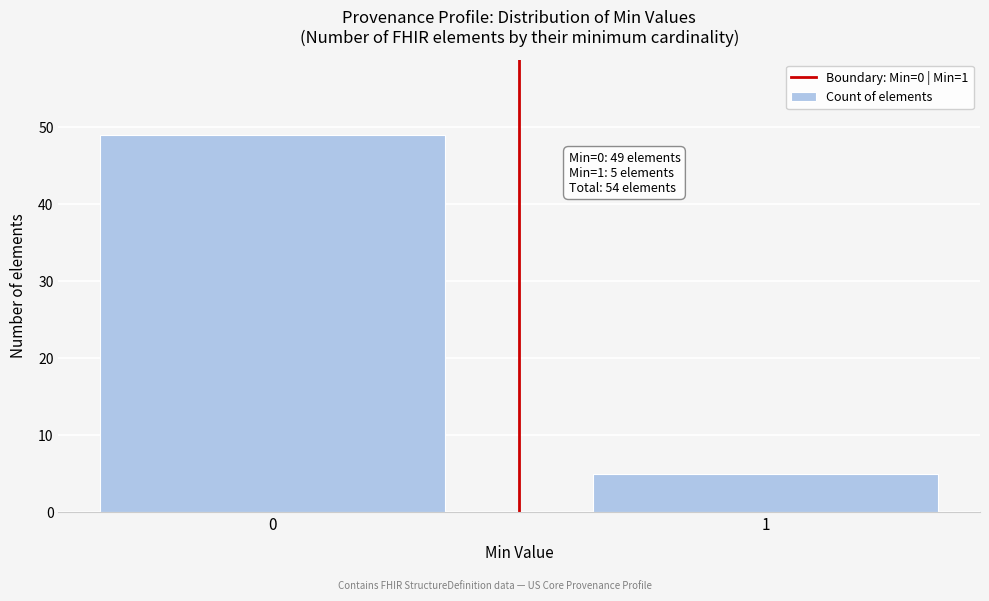

Reading left to right, what are all the values shown in this chart?

49	5